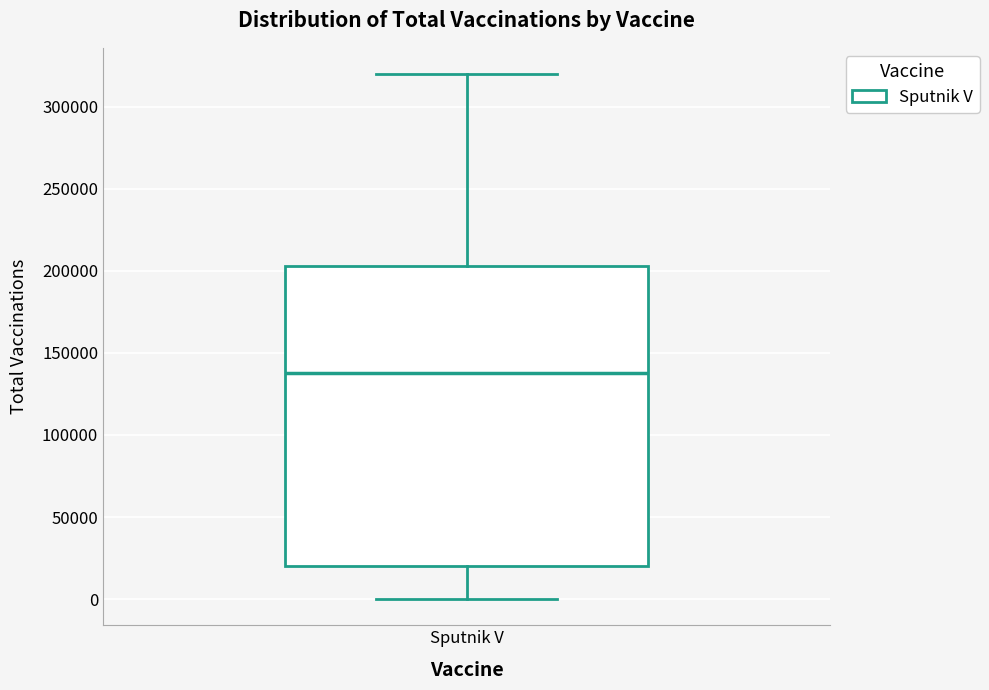

Transcribe this box plot: give where the median line is, the range the box spans, and where the two whiskers end, as read against the y-axis. The values are not printed on the chart, so give them approximately, as read against the axis.

median 140000, box 20000 to 205000, whiskers 0 to 320000